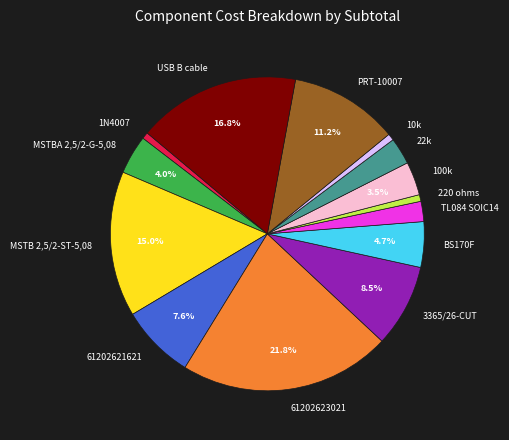

Count the number of slices in the pie.

14